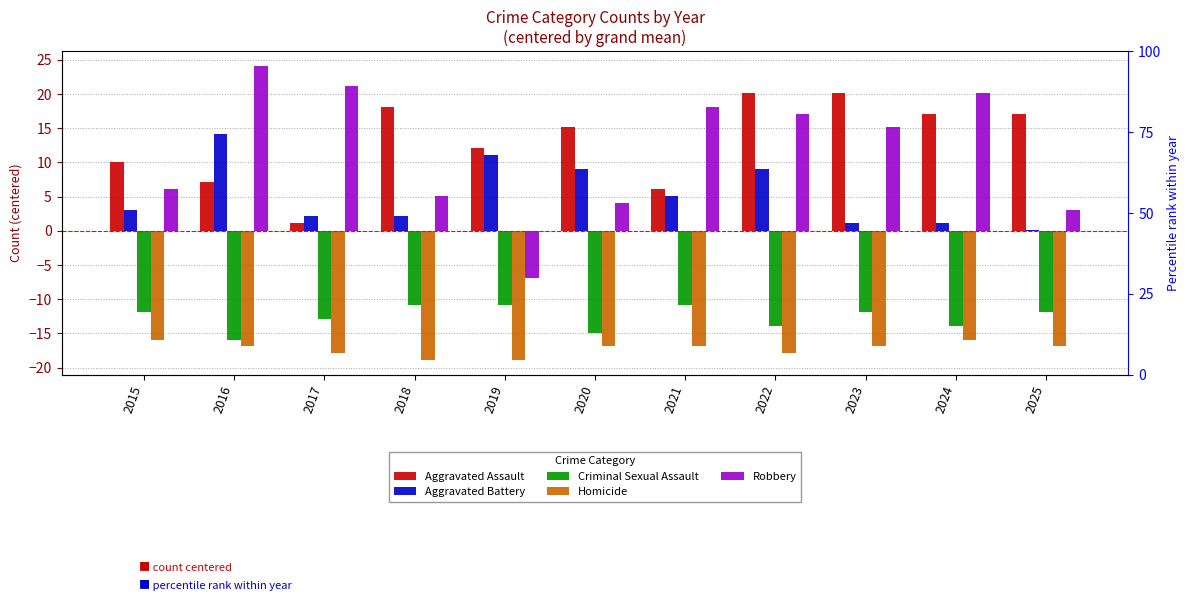

Does the chart contain any negative values?

Yes